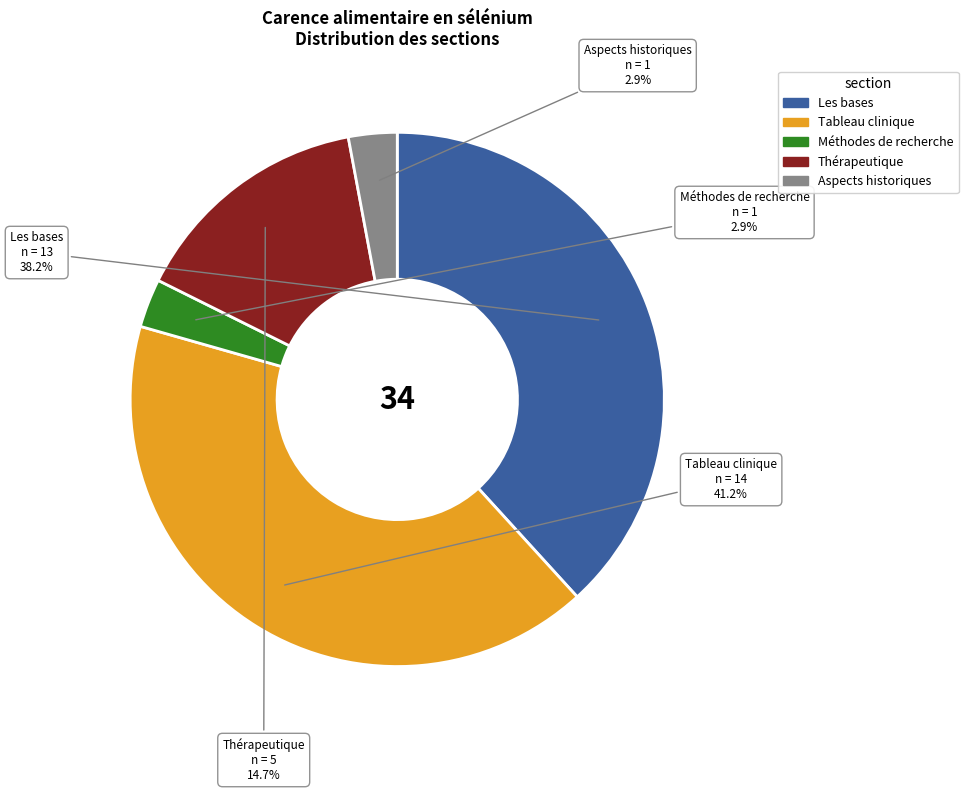

How many segments does this pie chart have?

5